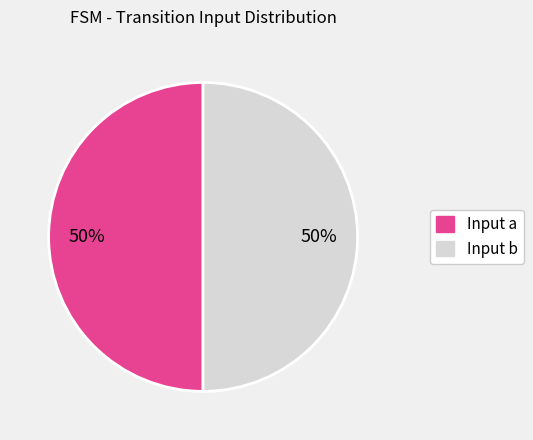

Approximately how many times larger is the value at Input b compared to Input a?

1.0